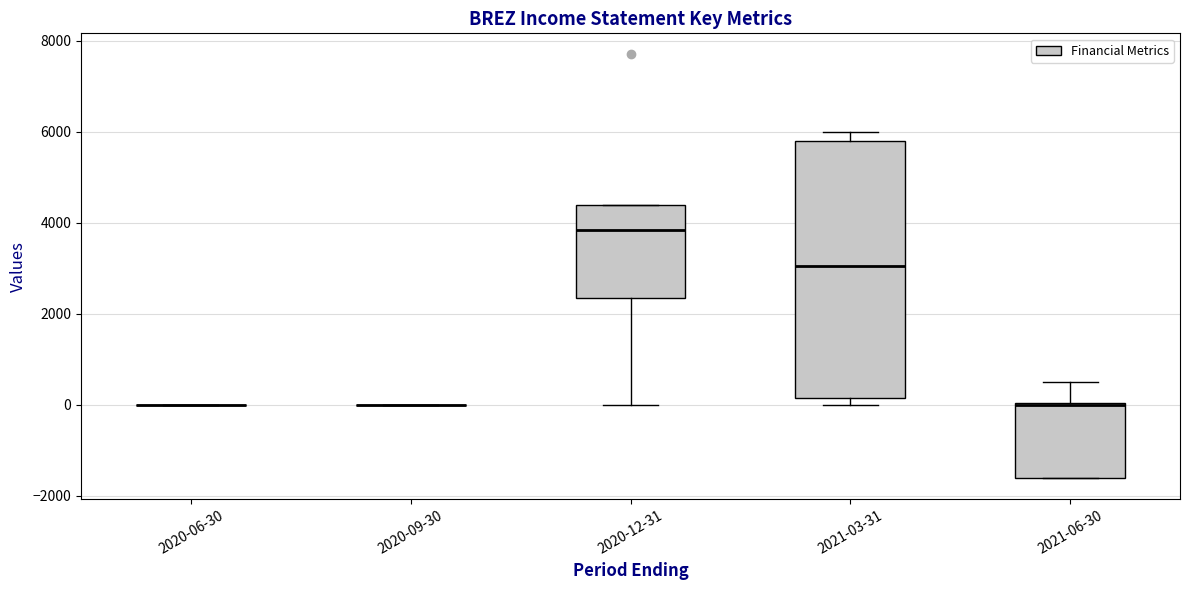

Which box is the tallest, from its lower edge to its upper edge?

2021-03-31